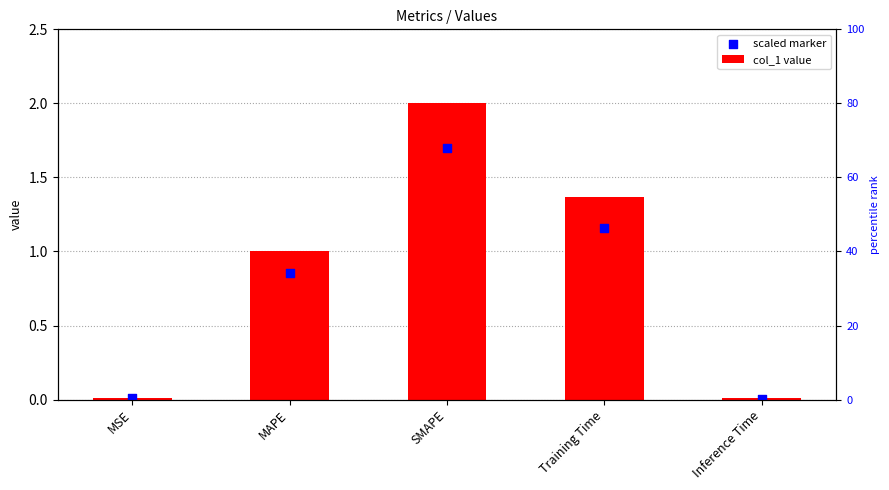

Which series has the largest total across all categories?

col_1 value